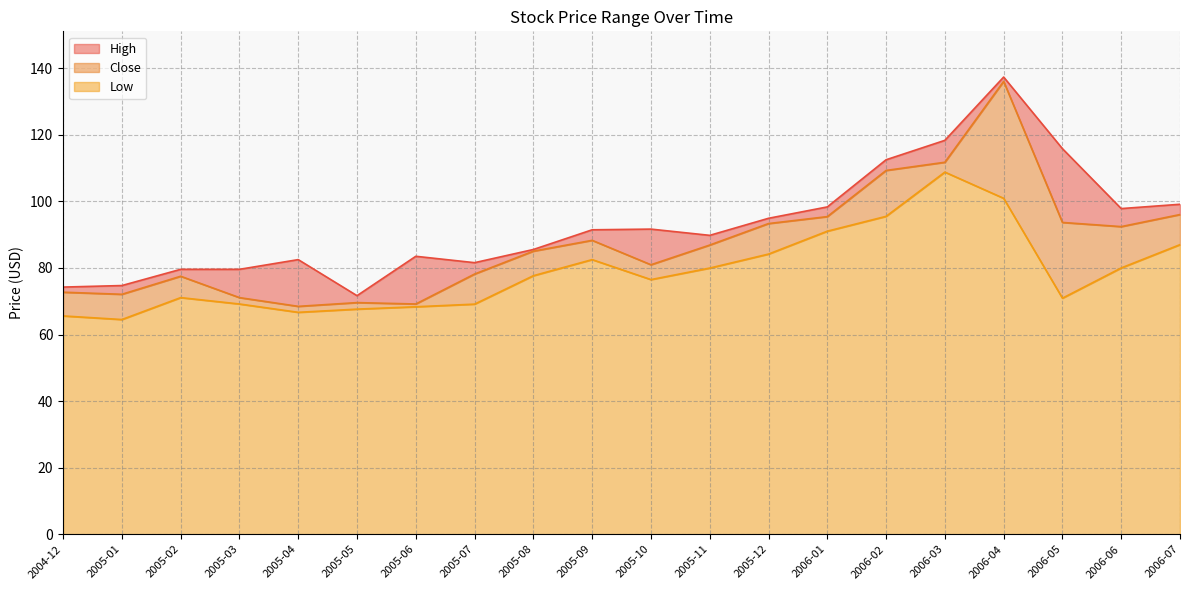

True or false: Low has more than 0 points higher than both neighbors.

True